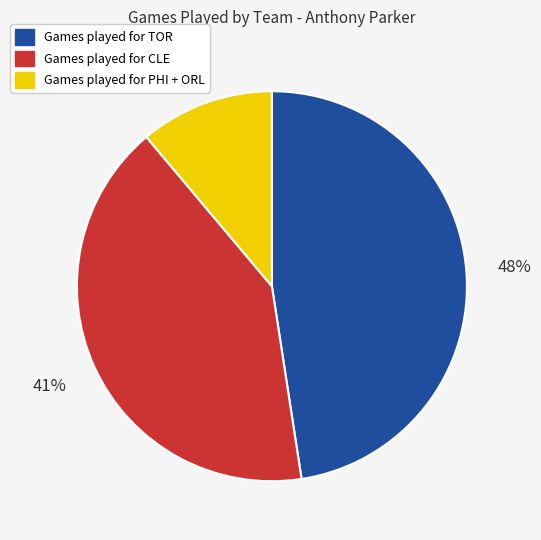

How many slices are in this pie chart?

3